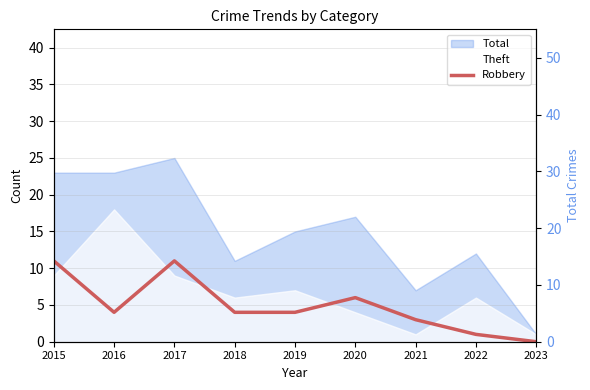

How many interior local peaks (higher than both neighbors) does the data have?

2